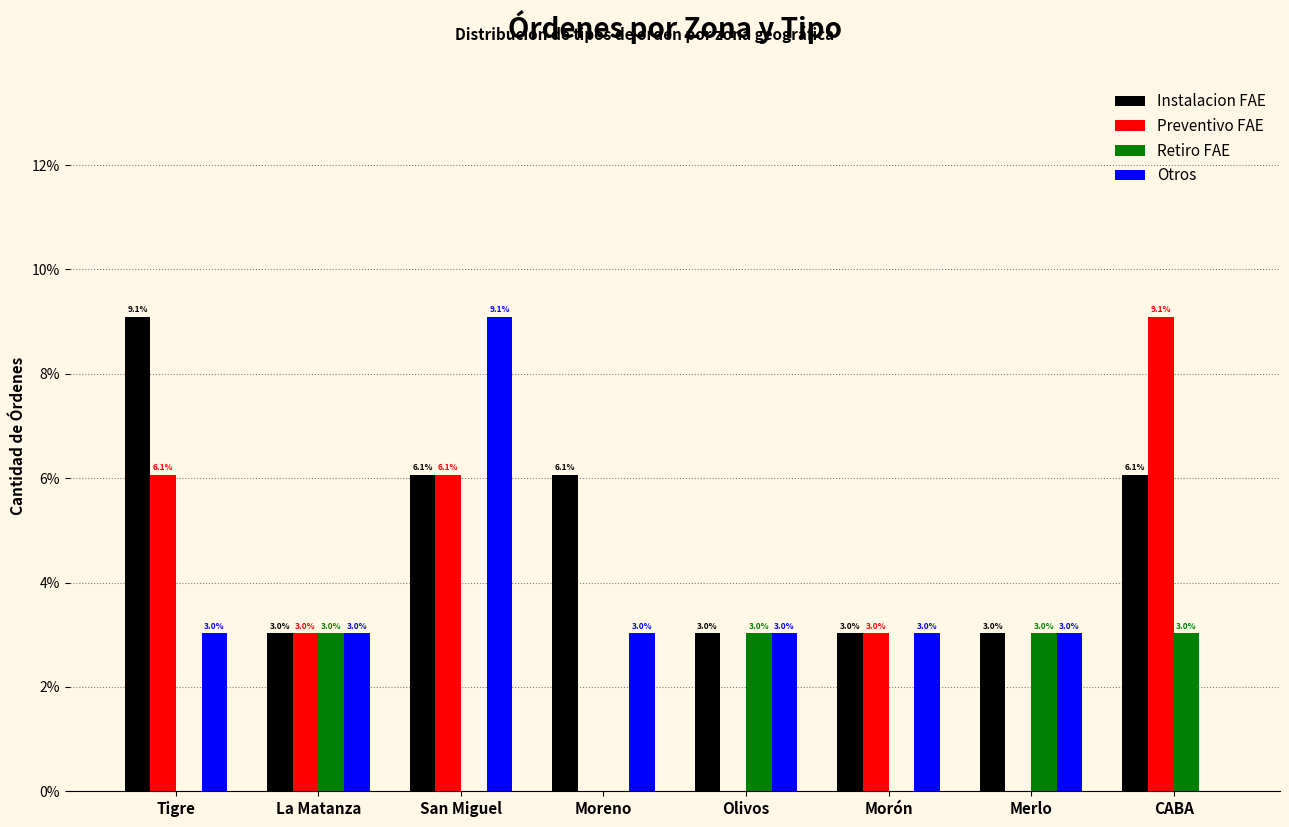

Reading right to left, transcribe all the data shown in this chart.

Instalacion FAE: CABA=6.1	Merlo=3.0	Morón=3.0	Olivos=3.0	Moreno=6.1	San Miguel=6.1	La Matanza=3.0	Tigre=9.1
Preventivo FAE: CABA=9.1	Merlo=0.0	Morón=3.0	Olivos=0.0	Moreno=0.0	San Miguel=6.1	La Matanza=3.0	Tigre=6.1
Retiro FAE: CABA=3.0	Merlo=3.0	Morón=0.0	Olivos=3.0	Moreno=0.0	San Miguel=0.0	La Matanza=3.0	Tigre=0.0
Otros: CABA=0.0	Merlo=3.0	Morón=3.0	Olivos=3.0	Moreno=3.0	San Miguel=9.1	La Matanza=3.0	Tigre=3.0